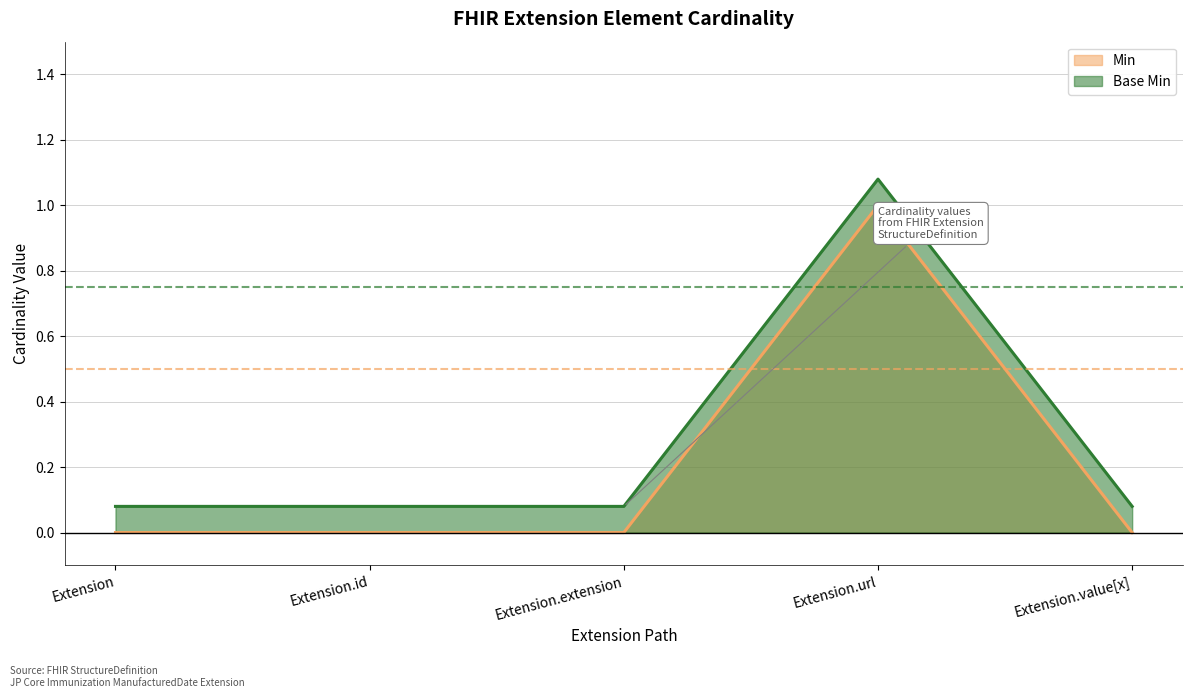

Which label corresponds to the smallest value in the chart?

Extension